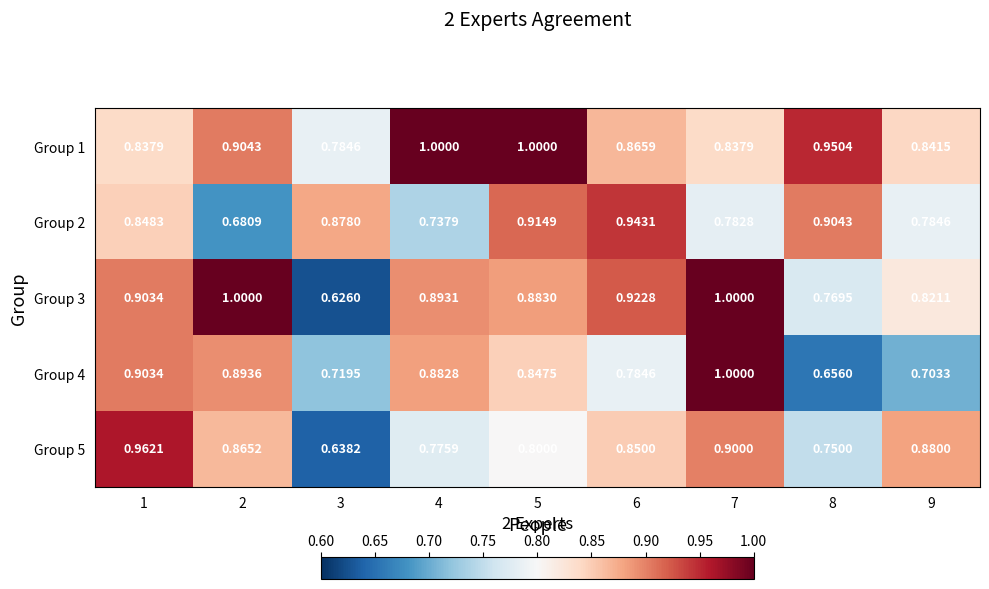

Is the value of Group 4 at 3 greater than the value of Group 2 at 3?

No